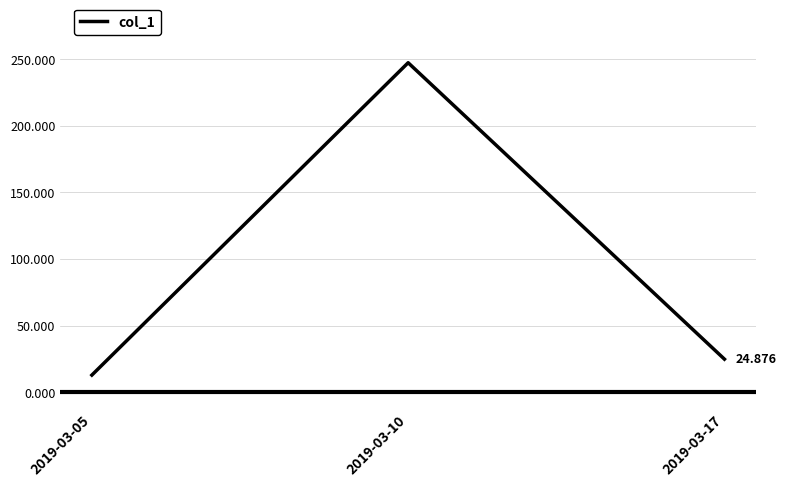

Reading left to right, list all the values displayed in this chart.

2019-03-05=12.9	2019-03-10=247.4	2019-03-17=24.9